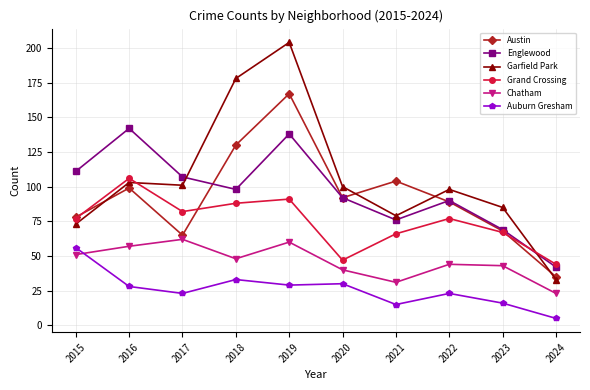

What is the sum of the Englewood values at 2015 and 2024?

153